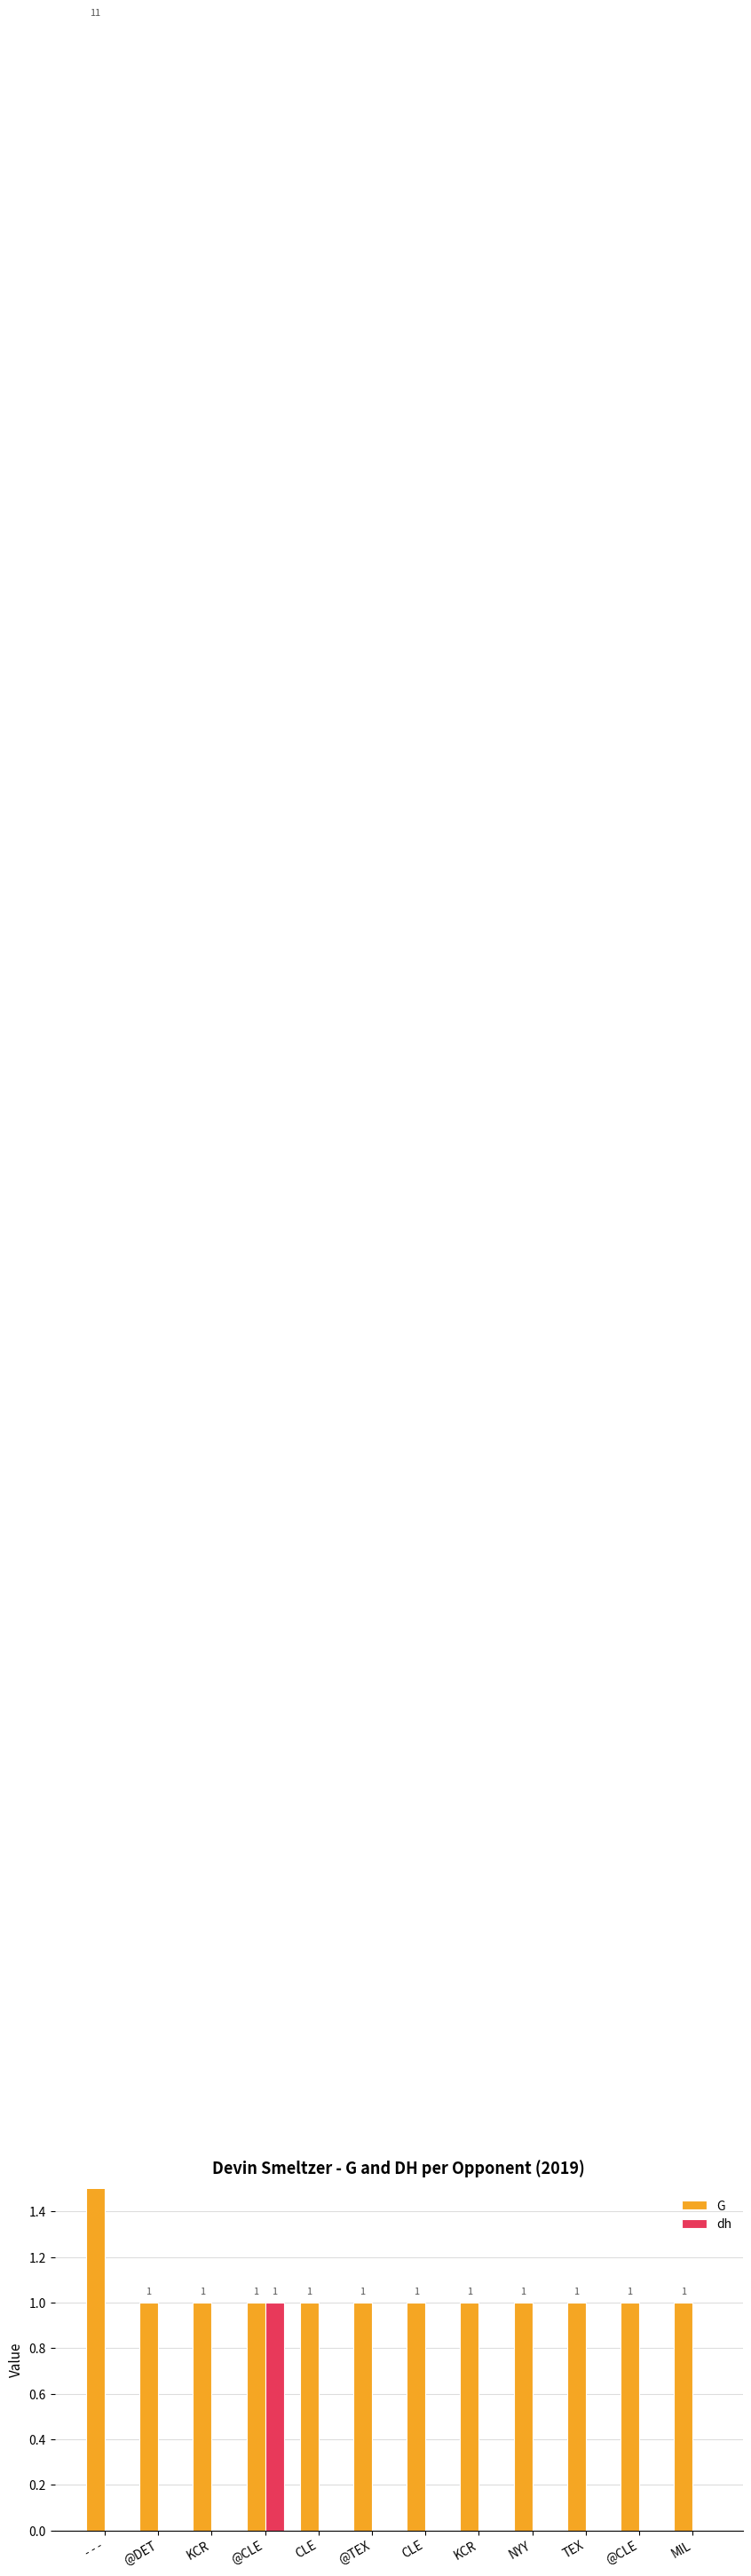

Between KCR and NYY, which series saw the biggest shift?

G